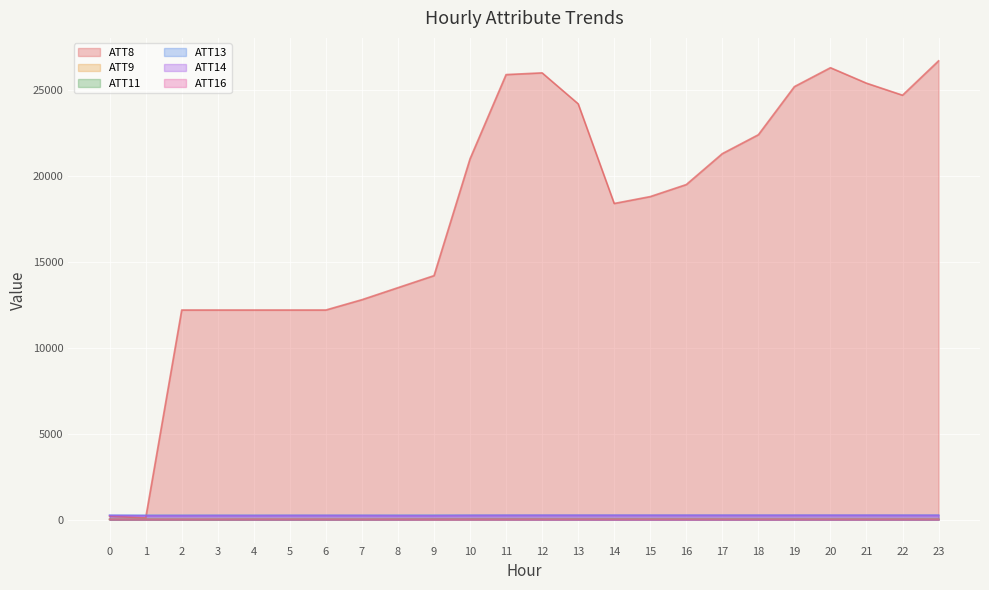

Between 3 and 15, which series saw the biggest shift?

ATT8